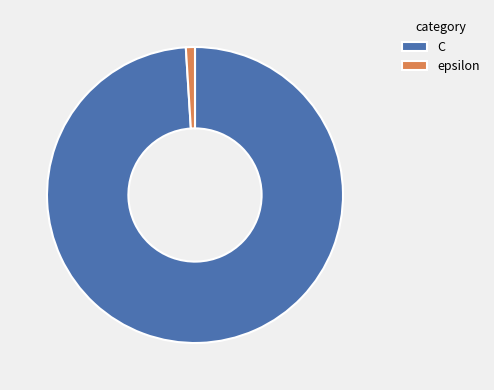

What is the ratio of the value at C to the value at epsilon?

100.0